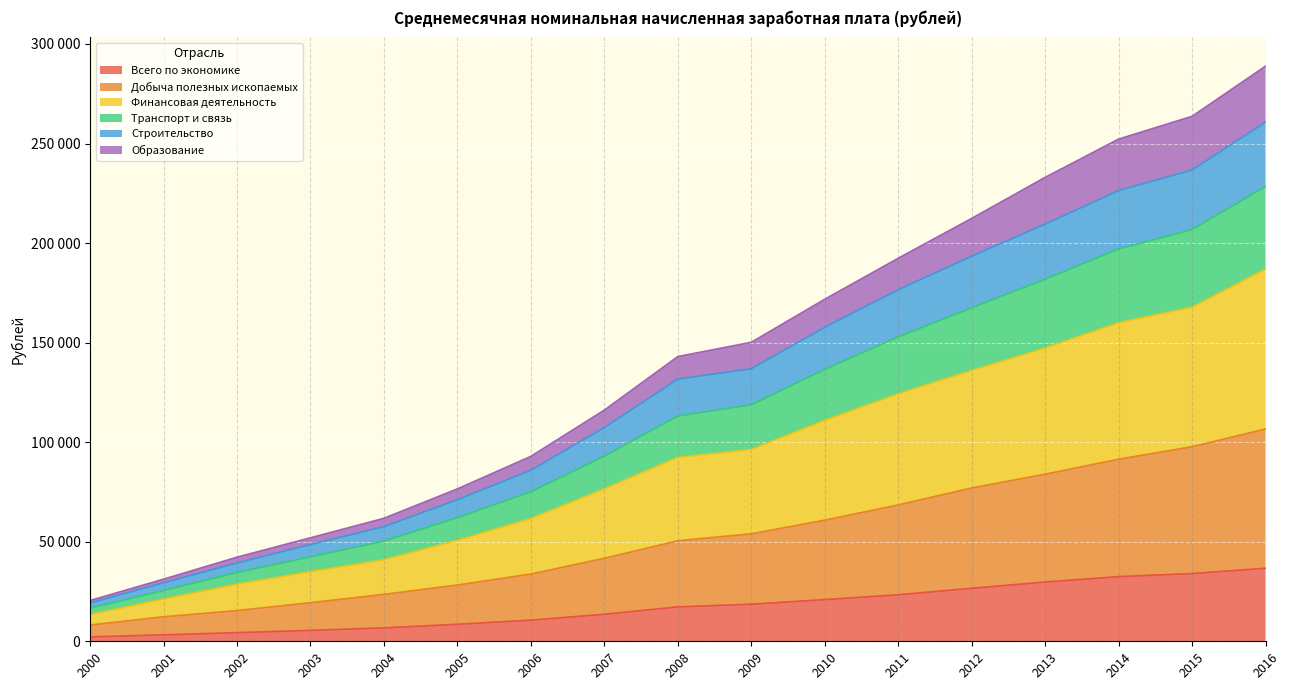

Reading left to right, list all the values displayed in this chart.

Всего по экономике: 2223.4	3240.4	4360.3	5498.5	6739.5	8554.9	10633.9	13593.4	17290.1	18637.5	20952.2	23369.2	26628.9	29792.0	32495.0	34030.0	36709.0
Добыча полезных ископаемых: 8163.6	12339.6	15441.2	19410.9	23581.2	28281.8	33779.1	41700.9	50496.2	54000.9	60847.2	68501.2	77029.5	83953.2	91454.0	97725.0	106645.0
Финансовая деятельность: 19255.8	29388.3	39345.5	48620.1	57589.6	71139.2	85923.7	107366.4	131702.8	136896.5	157728.8	176580.6	193423.4	209563.3	226384.0	236755.0	260776.0
Транспорт и связь: 20496.0	31221.3	42272.8	52006.7	61793.0	76568.9	92907.0	116144.7	143019.6	150190.1	171804.0	192389.7	212418.7	233021.2	252246.0	263683.0	288864.0
Строительство: 16616.0	25529.0	34538.6	42443.4	50284.9	62096.4	75054.5	93033.0	113128.8	118774.3	136557.1	152898.6	167472.8	181861.9	197030.0	206795.0	228444.0
Образование: 13395.8	21224.8	28687.1	34972.1	40965.0	50745.3	61664.6	76580.7	92368.0	96373.8	110967.2	124290.1	136028.7	147286.2	160019.0	167813.0	186934.0